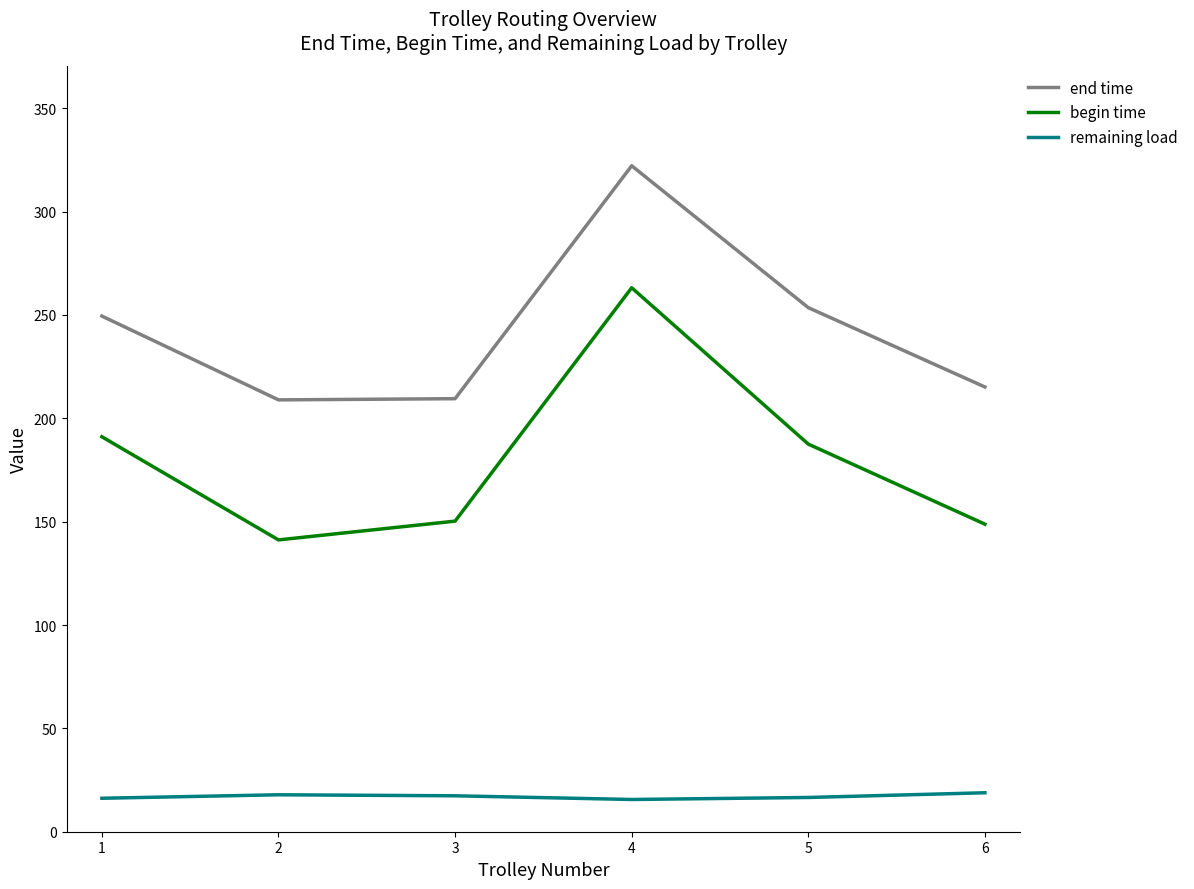

At which label does end time first exceed 249?

1